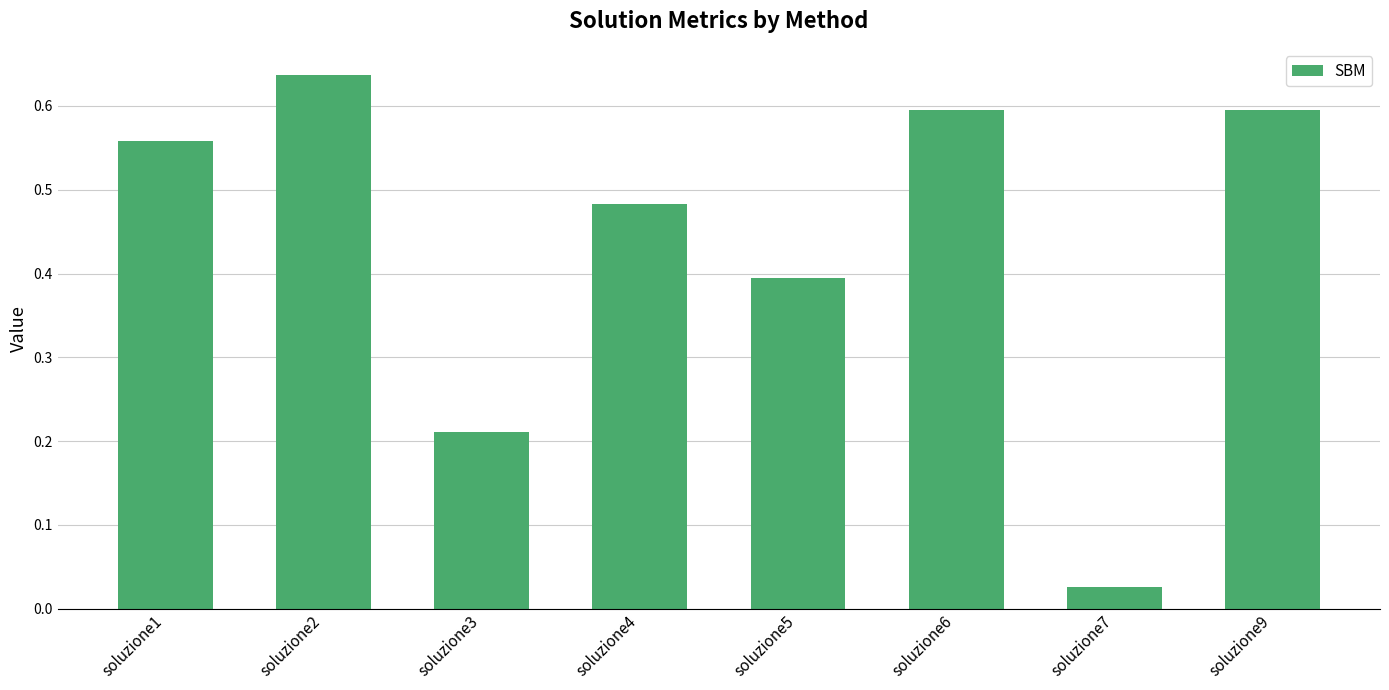

What is the sum of the values at soluzione4 and soluzione6?

1.1